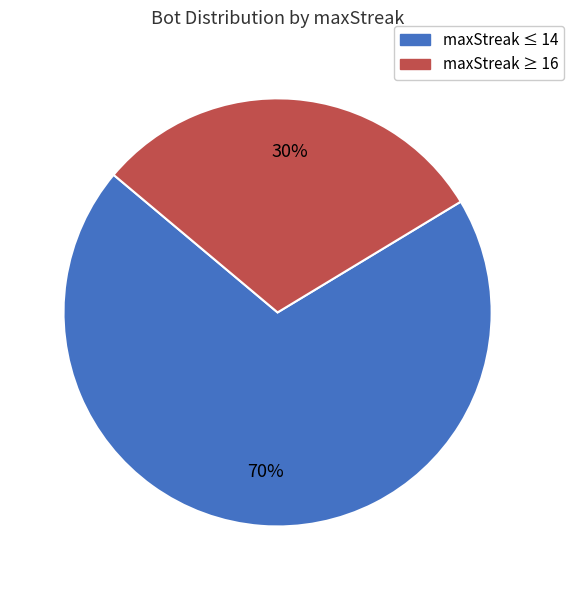

Rank the categories by value from lowest to highest.

maxStreak ≥ 16, maxStreak ≤ 14